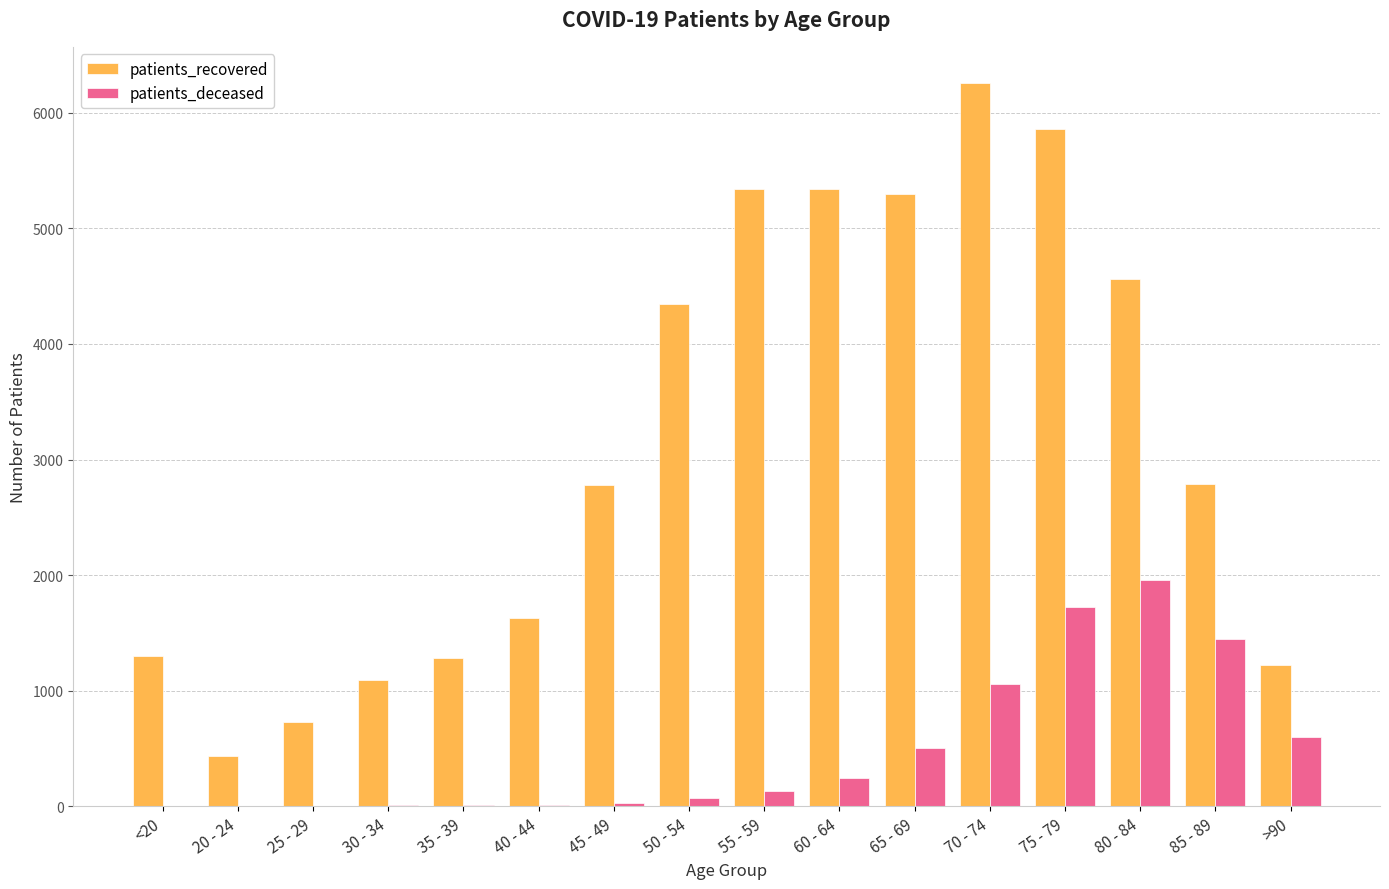

What are all the series names shown in the legend?

patients_recovered, patients_deceased